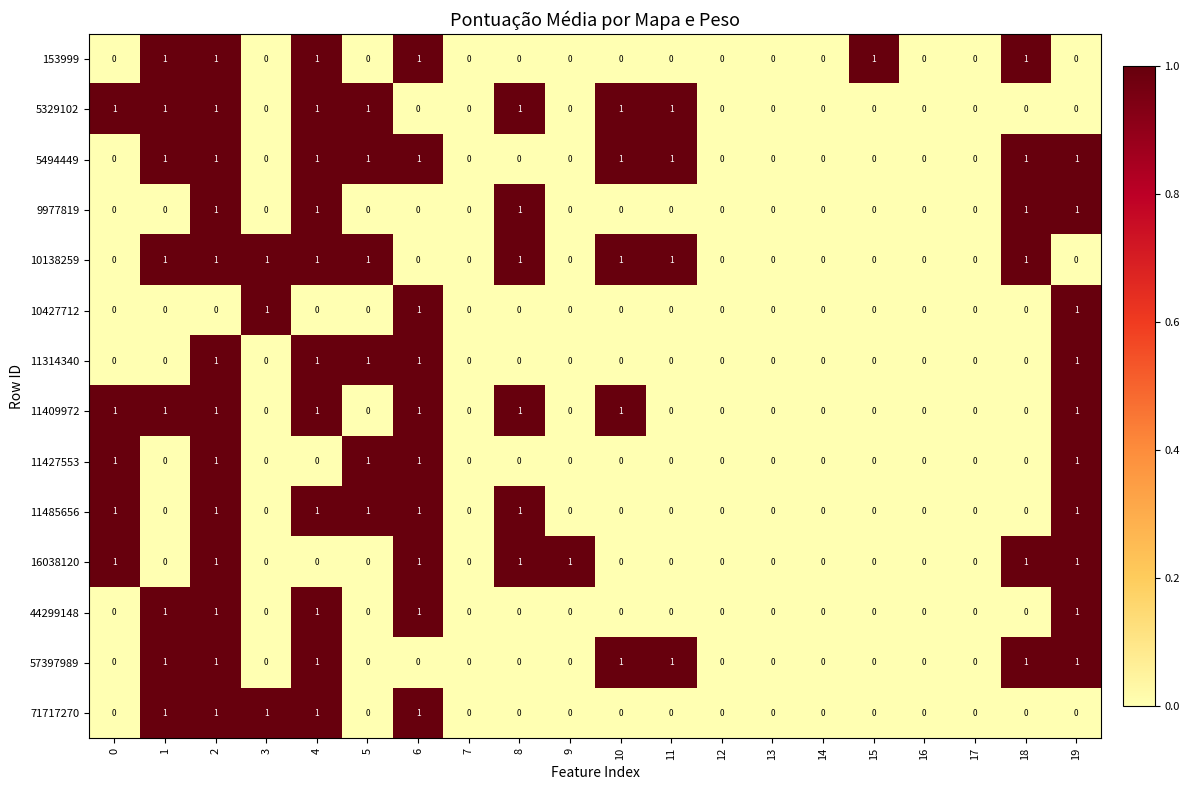

What is the difference between the highest and lowest values at 8?

1